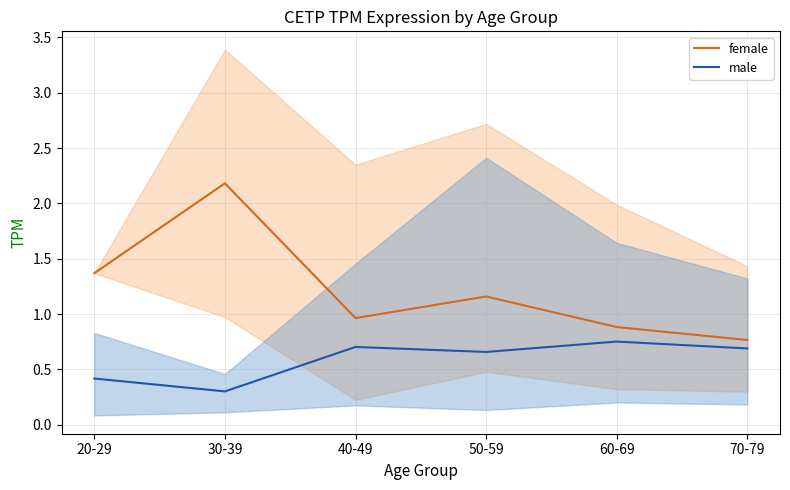

Which series has the largest total across all categories?

female